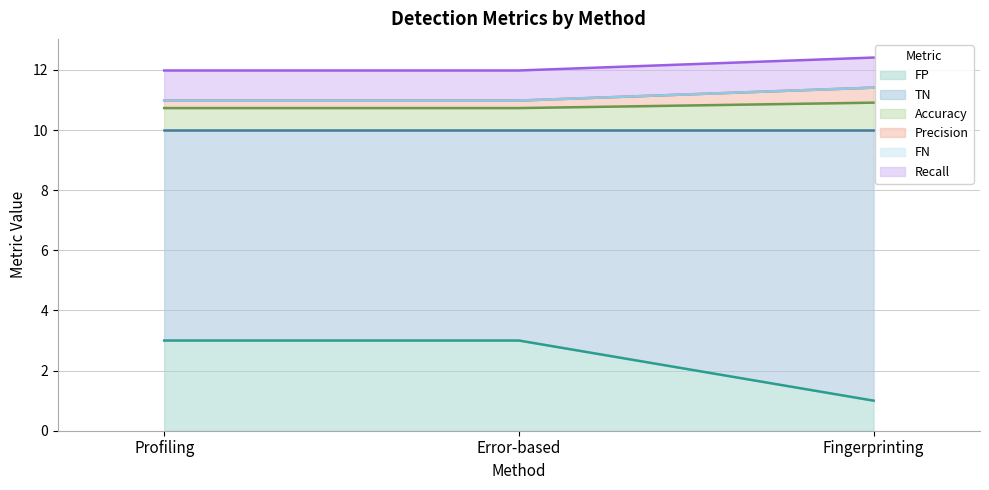

What is the minimum value for FP?

1.0